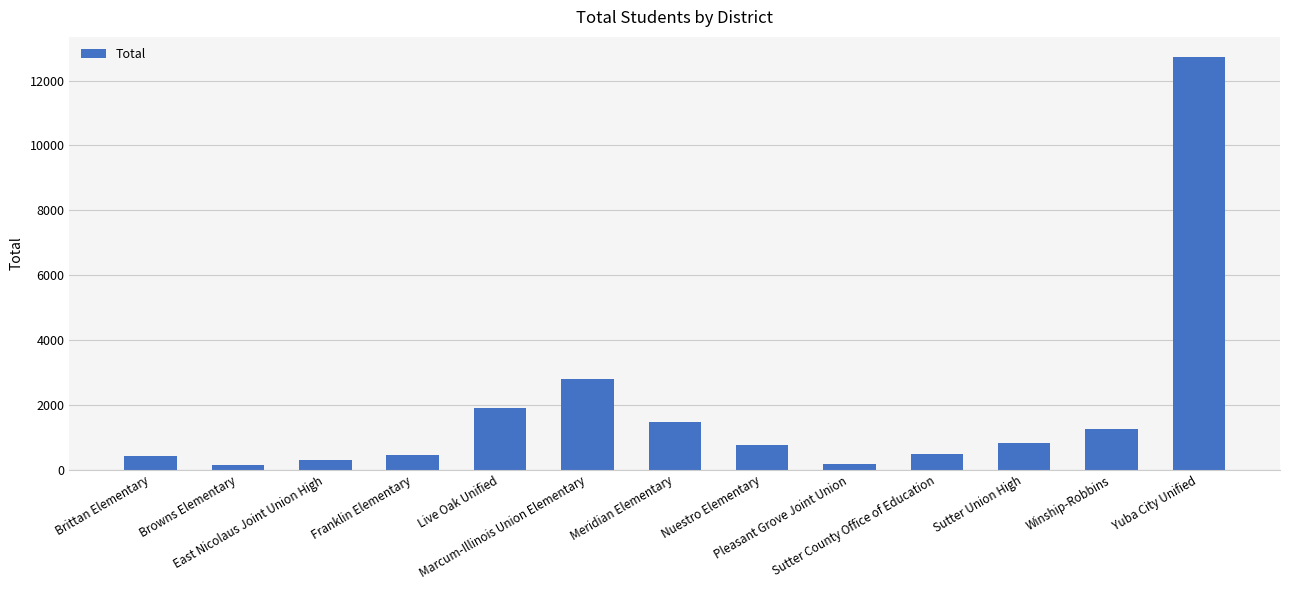

Where is the data nearest to the value 6421?

Marcum-Illinois Union Elementary